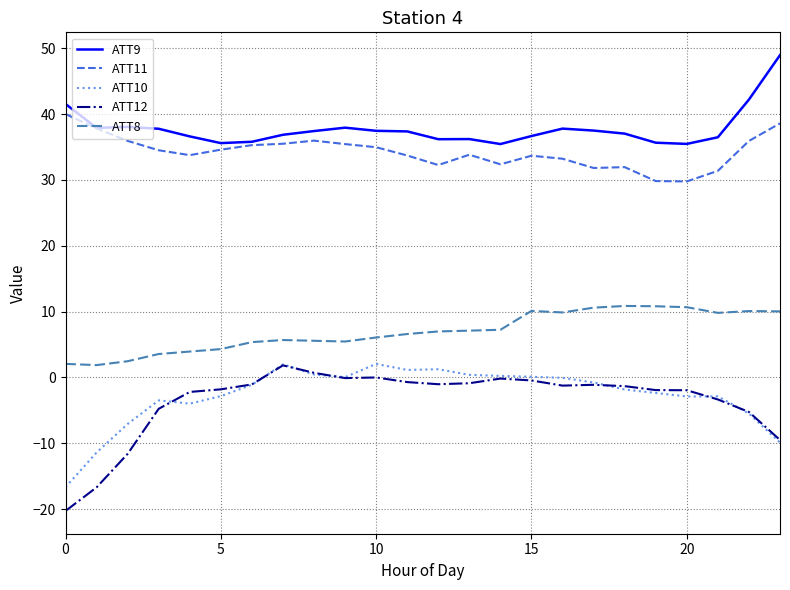

True or false: ATT12 and ATT8 cross at least once.

False